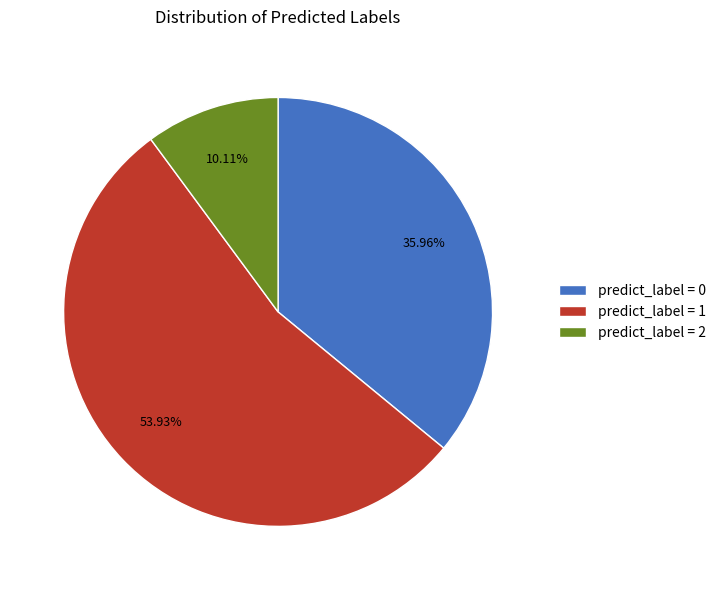

Combined, do predict_label = 1 and predict_label = 2 account for over 50%?

Yes